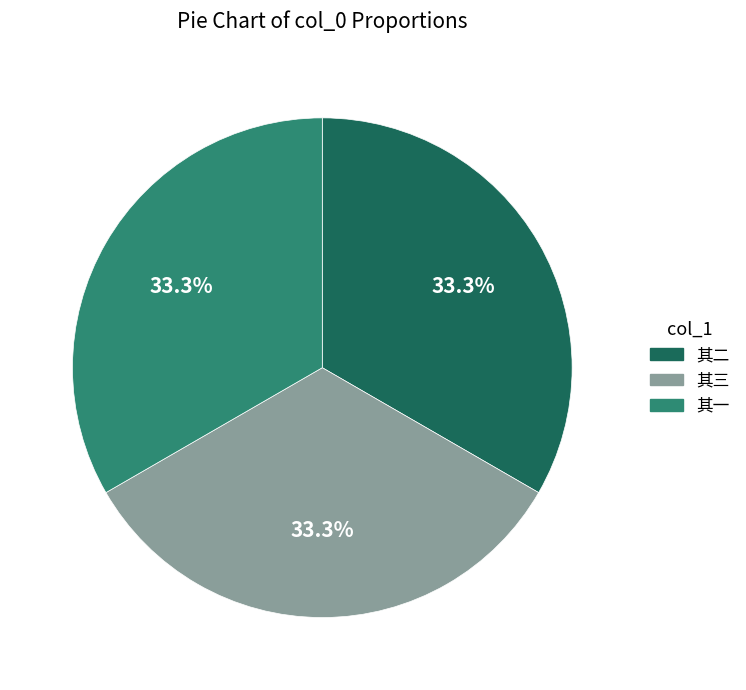

How many slices are in this pie chart?

3